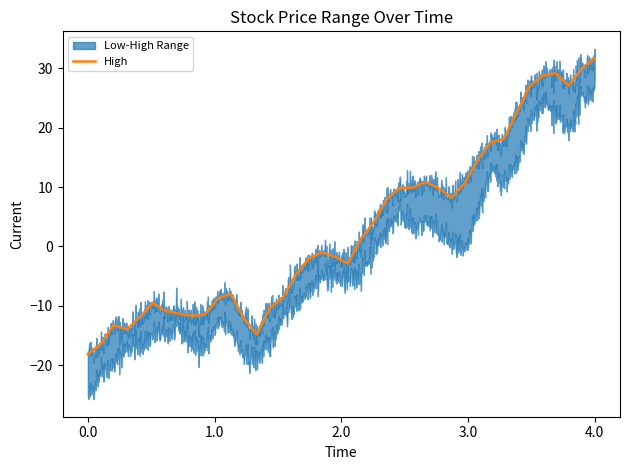

What is the minimum value for High?

-18.2